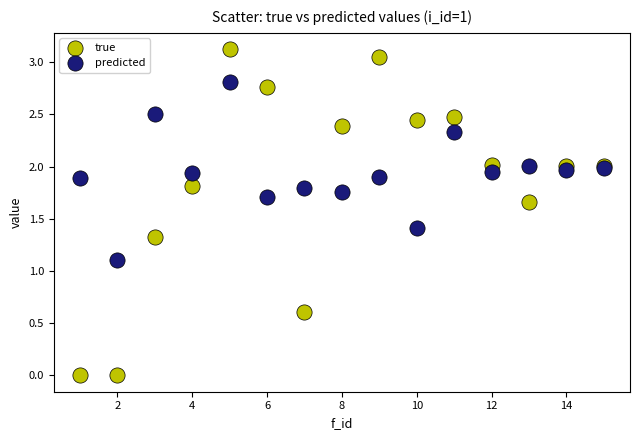

What is the X range (max minus min) for the scatter plot?

14.0